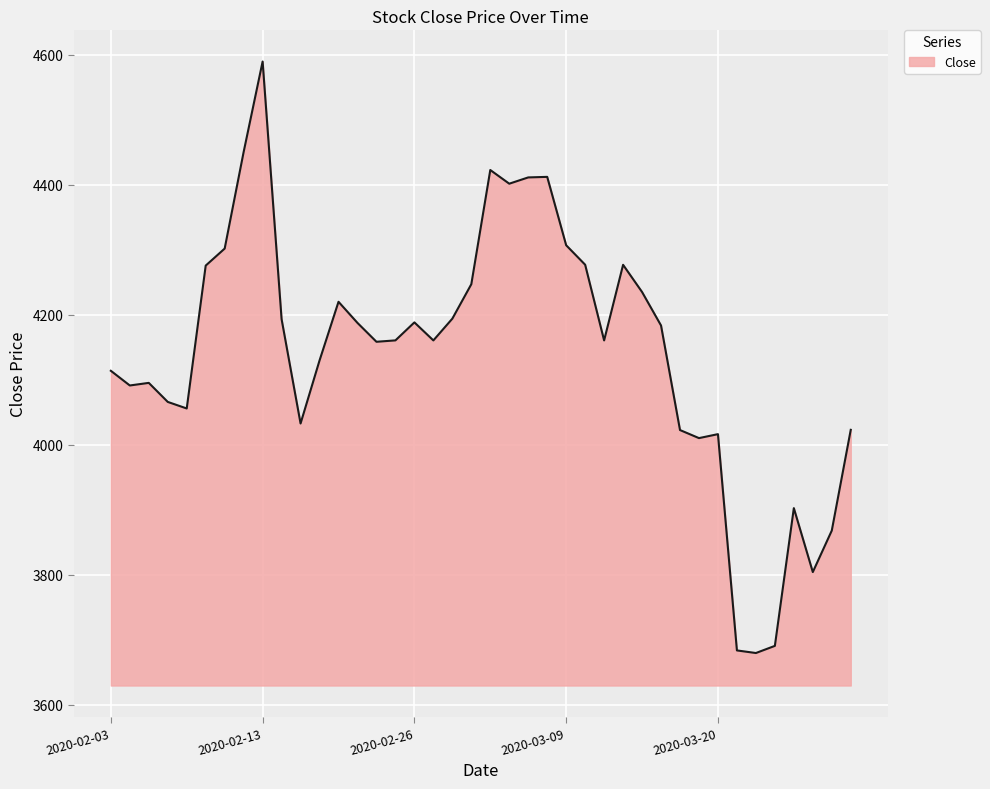

What is the difference between the maximum and minimum values?

910.3